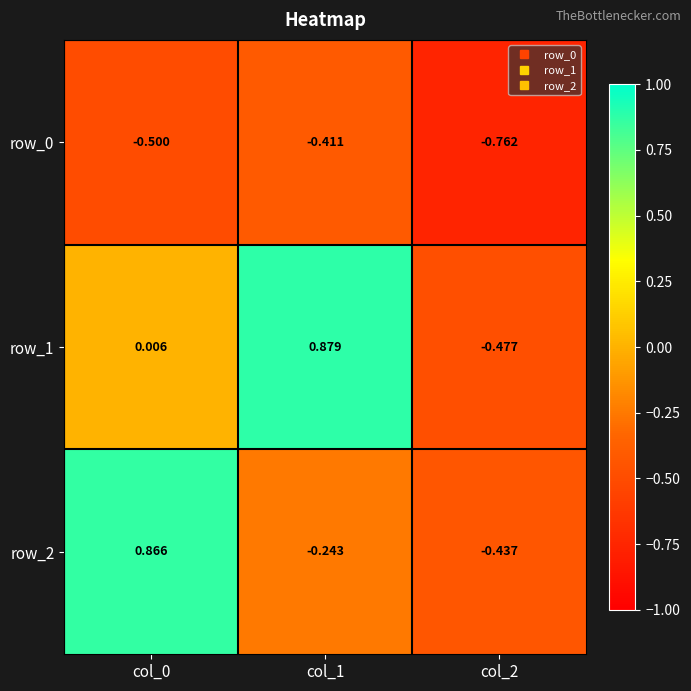

How many values in the row_2 series are below 0?

2